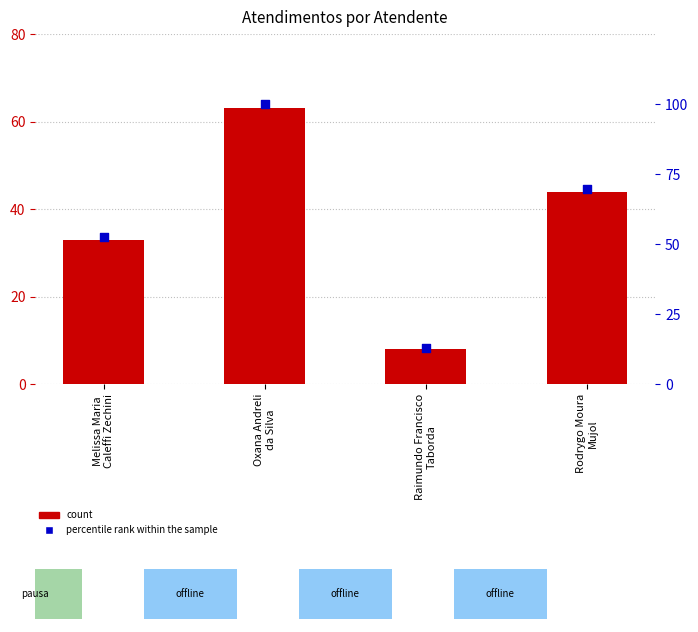

Which series has the widest spread of Y values?

percentile rank within the sample